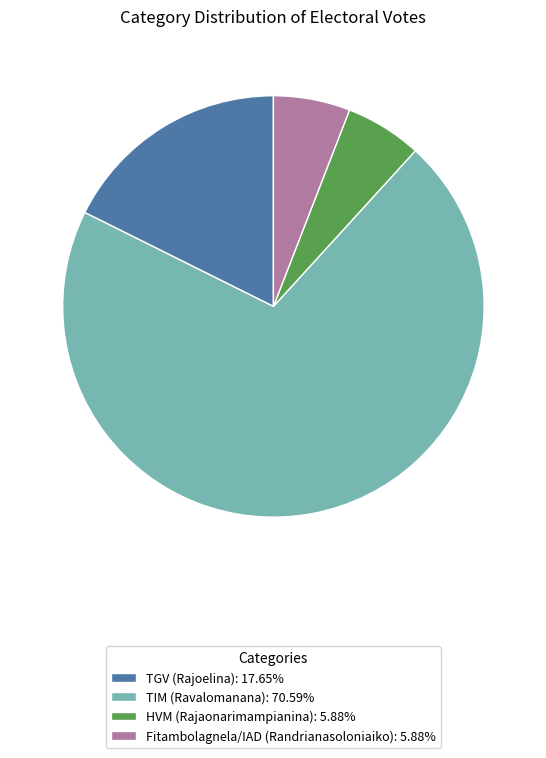

Which category has the biggest portion of the pie?

TIM (Ravalomanana)